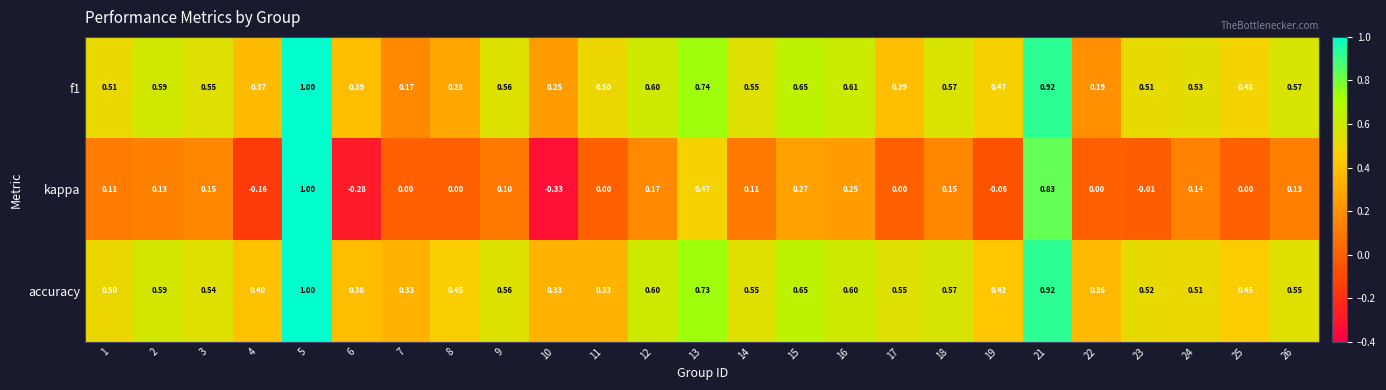

Which series has the largest range (max minus min)?

kappa